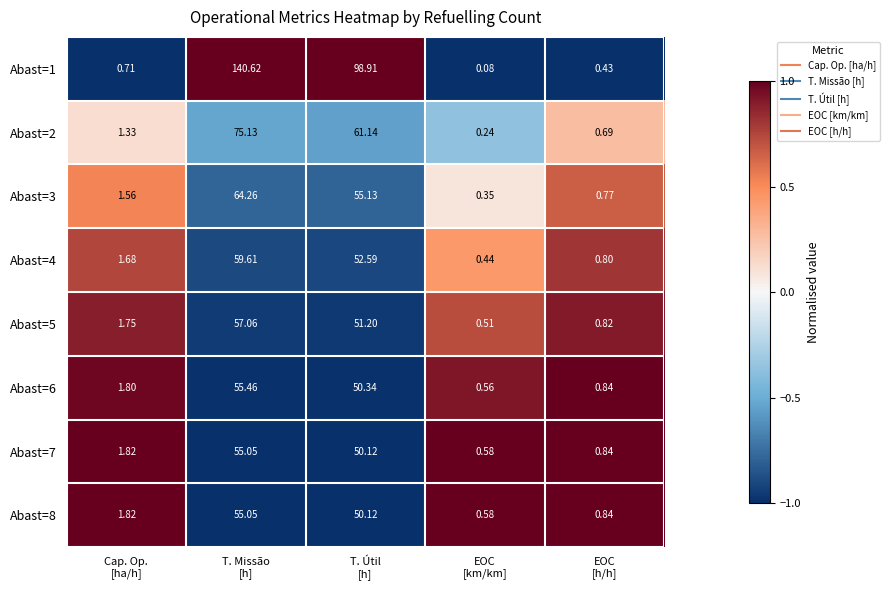

What is the total value across all series at T. Útil
[h]?

469.6